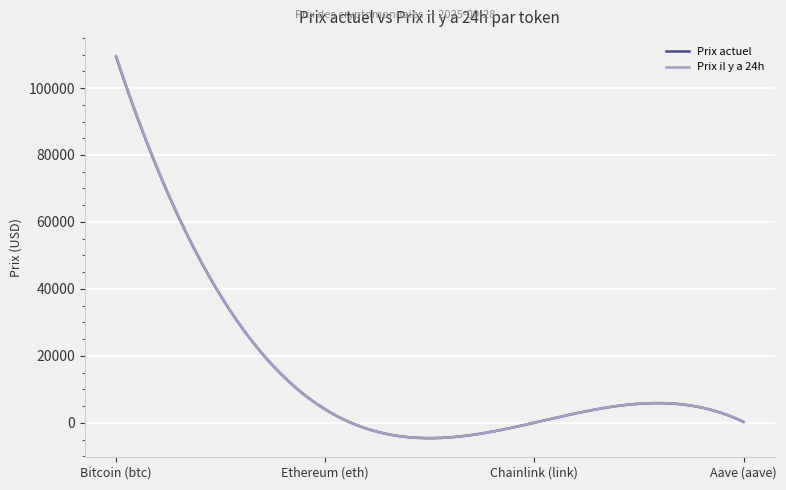

What is the maximum value for Prix il y a 24h?

109574.0